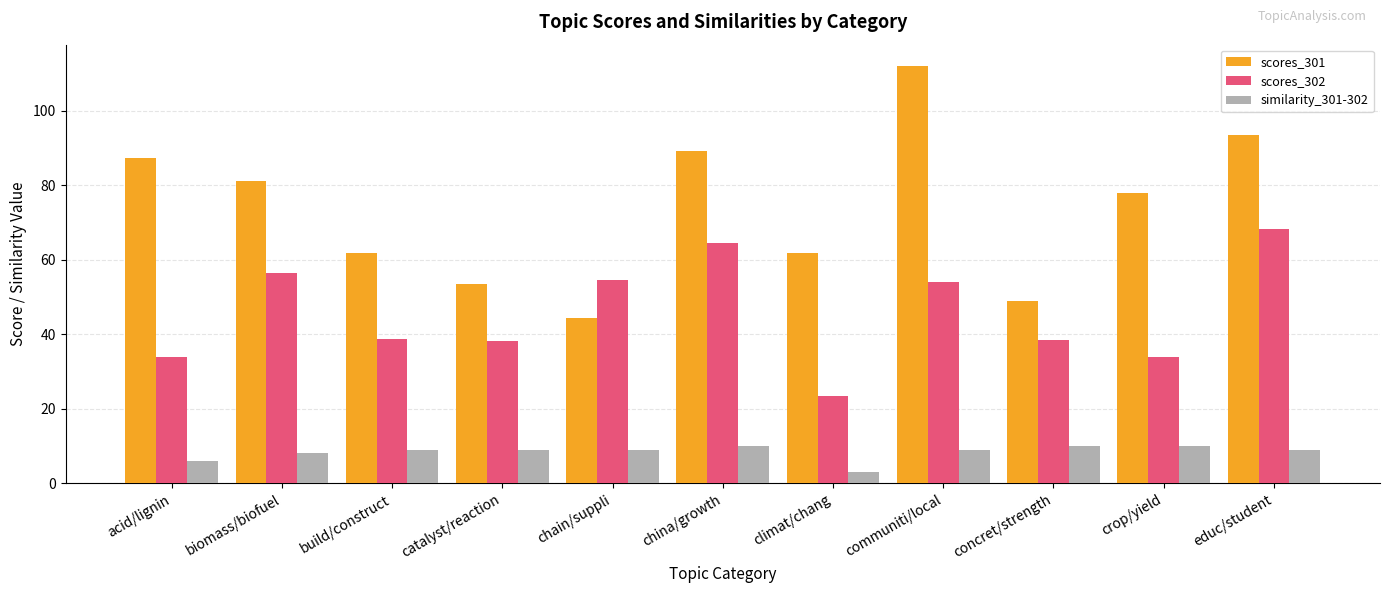

Which series has the widest spread of values?

scores_301